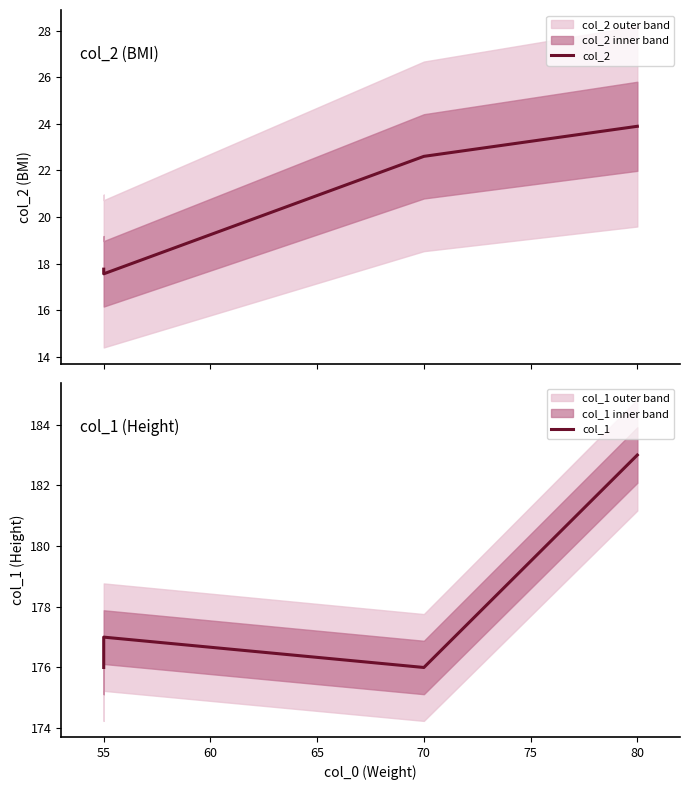

What is the maximum value shown in the chart?

183.0